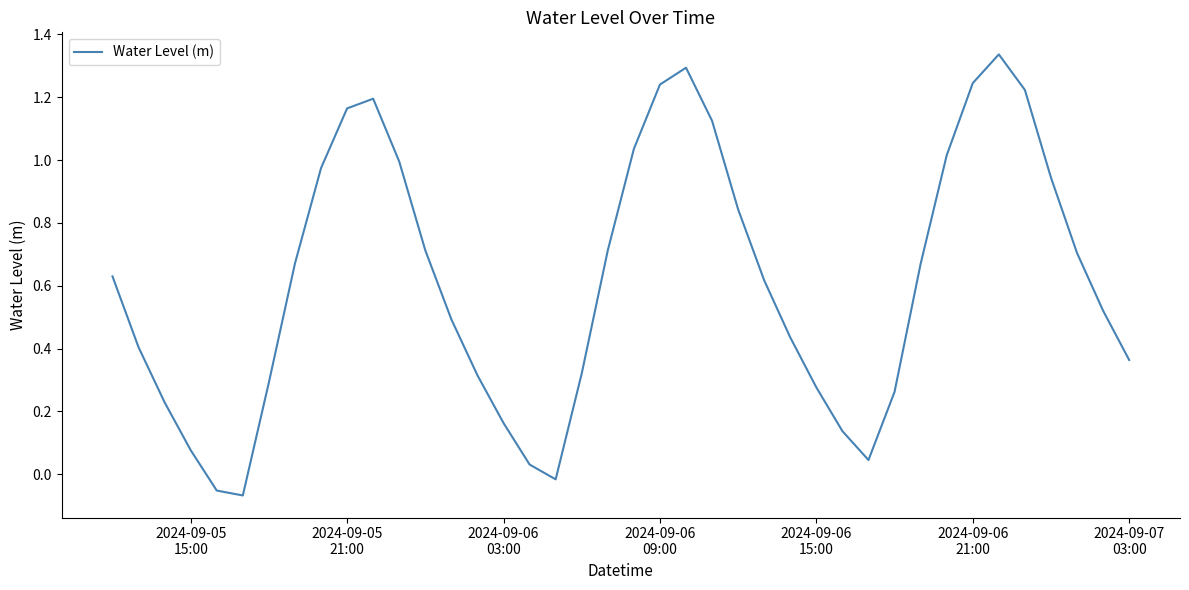

What is the difference between the maximum and minimum values?

1.4